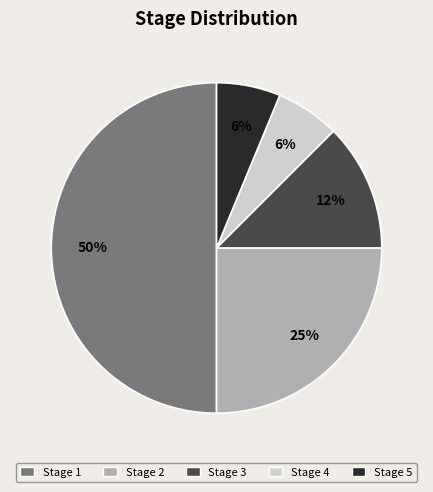

To the nearest percent, what is the difference between the Stage 1 and Stage 4 slice percentages?

44%